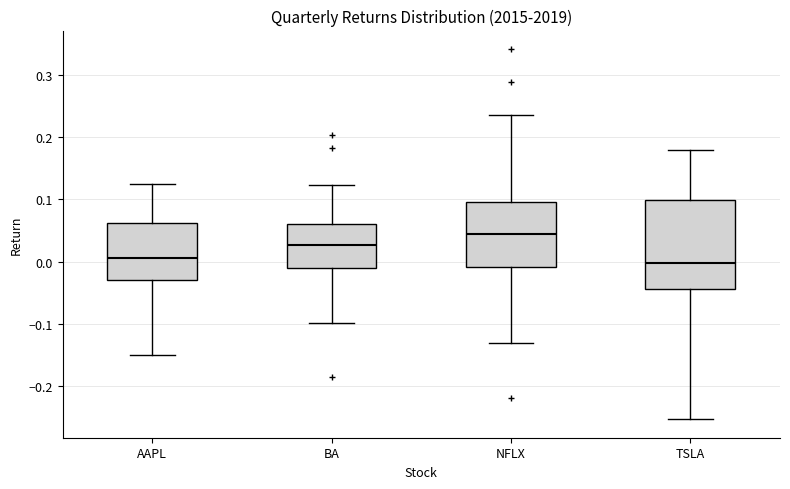

Reading left to right, transcribe this box plot: for each box, give where its median line is, the range the box spans, and where its two whiskers end, as read against the y-axis. The values are not printed on the chart, so give them approximately, as read against the axis.

AAPL: median 0.01, box -0.03 to 0.06, whiskers -0.15 to 0.13
BA: median 0.03, box -0.01 to 0.06, whiskers -0.10 to 0.12
NFLX: median 0.04, box -0.01 to 0.10, whiskers -0.13 to 0.24
TSLA: median 0.00, box -0.04 to 0.10, whiskers -0.25 to 0.18